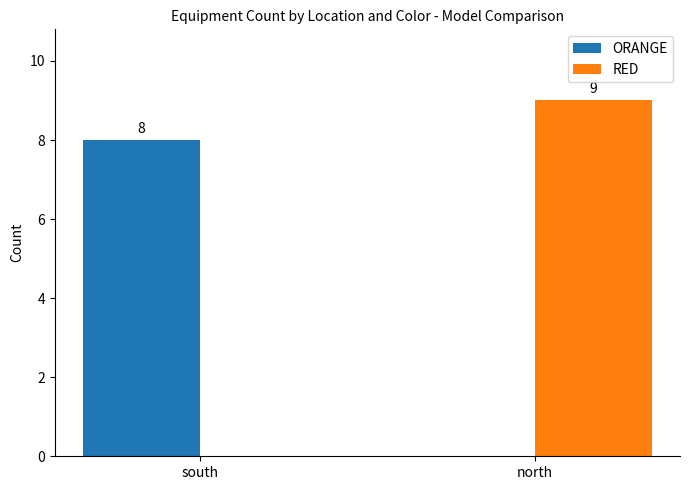

What is the spread (max minus min) of values at south?

8